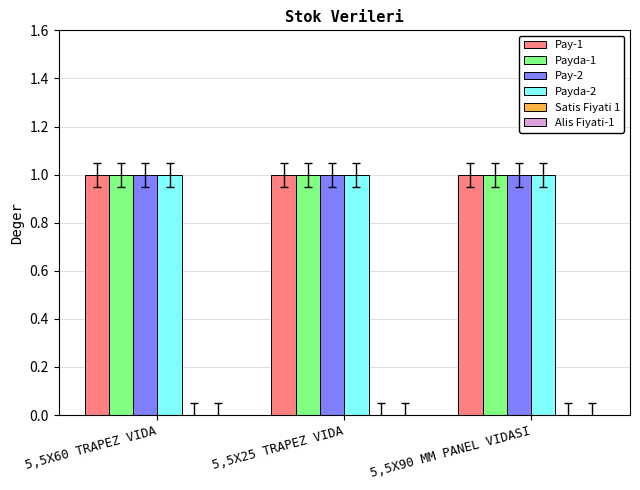

True or false: Pay-2 has a value of 1 at 5,5X60 TRAPEZ VIDA.

True